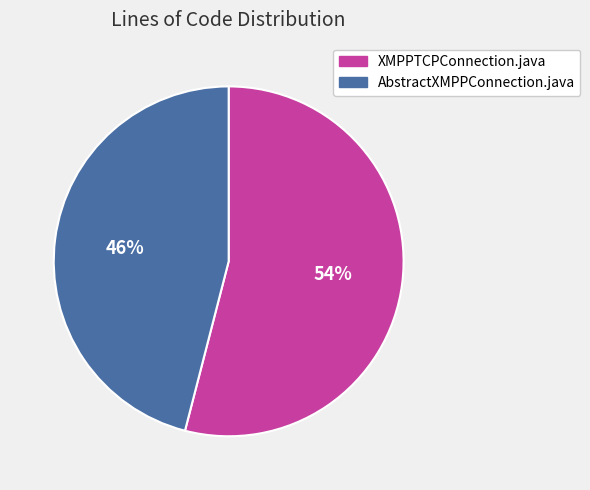

Is there a majority slice in this chart?

Yes